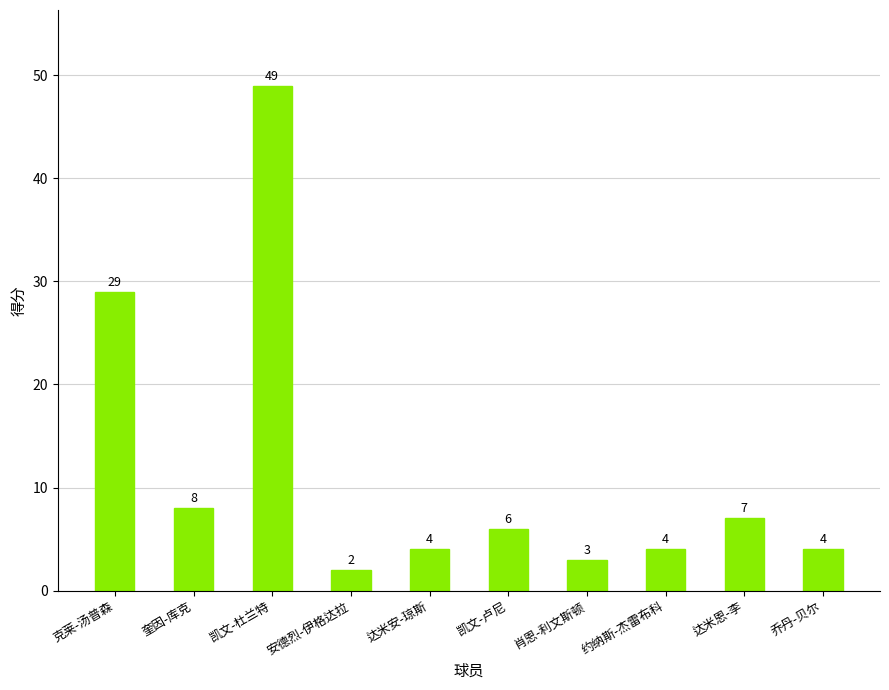

Where does the data first go above 6?

克莱-汤普森